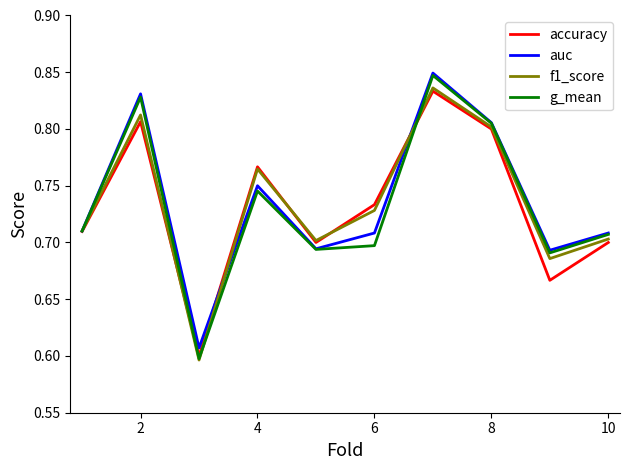

Which series has the largest range (max minus min)?

g_mean